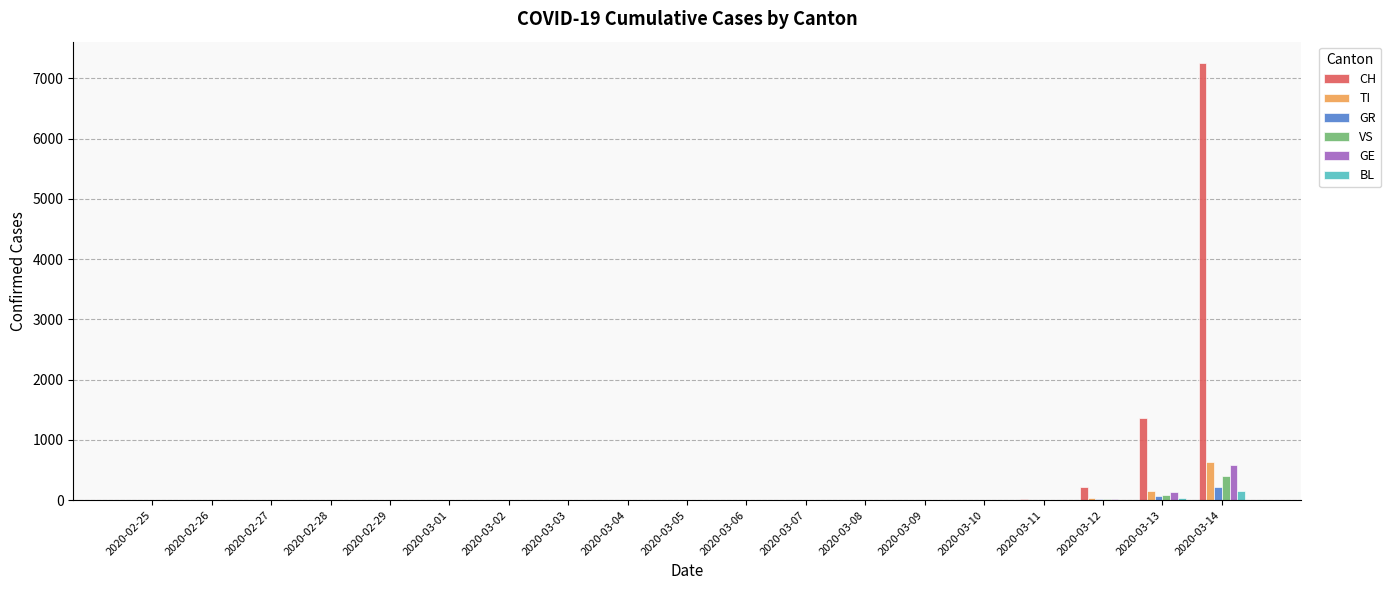

Between 2020-03-02 and 2020-03-14, which series saw the biggest shift?

CH